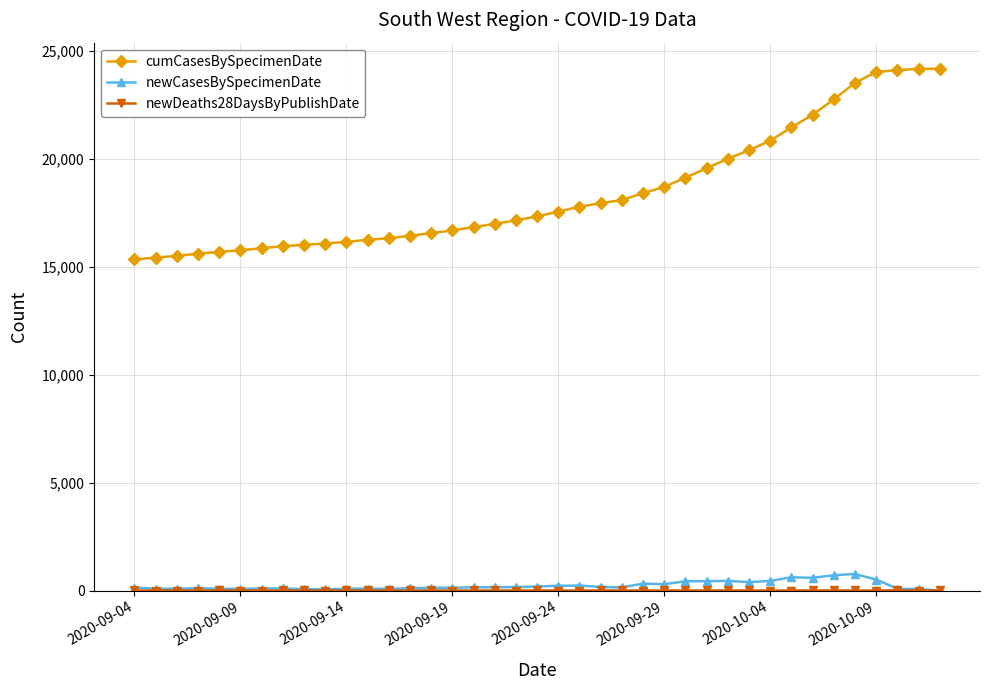

What is the maximum value for cumCasesBySpecimenDate?

24162